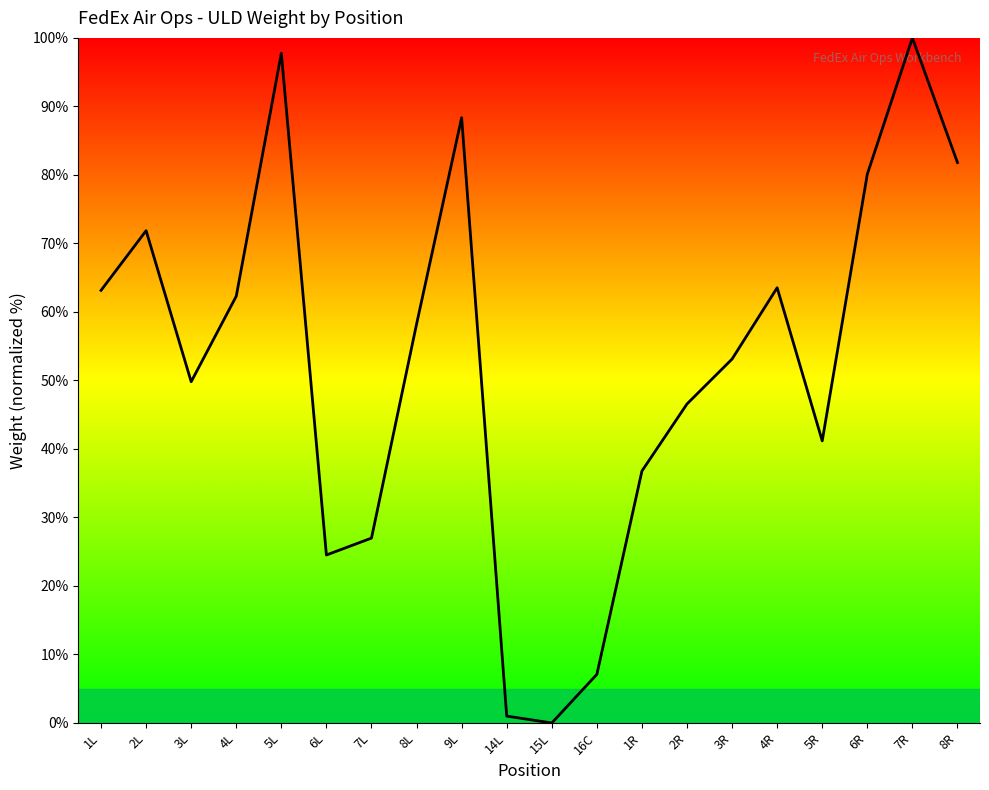

Where is the data nearest to the value 50?

3L